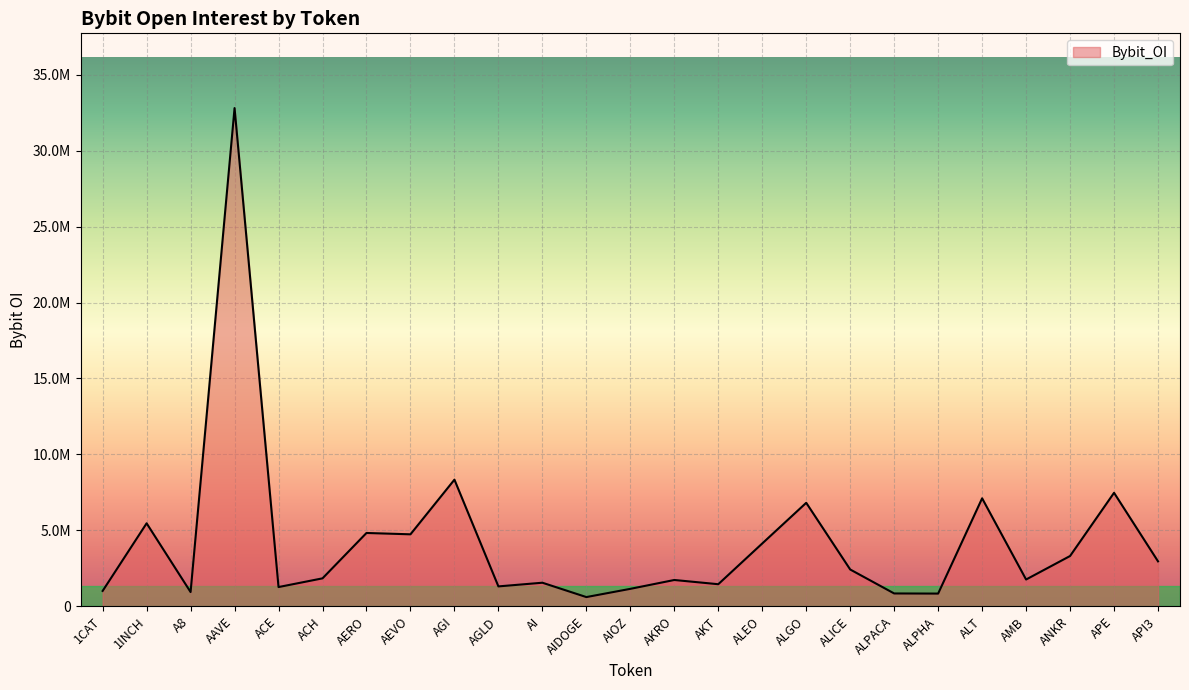

Which has a higher value, AGLD or ALPHA?

AGLD